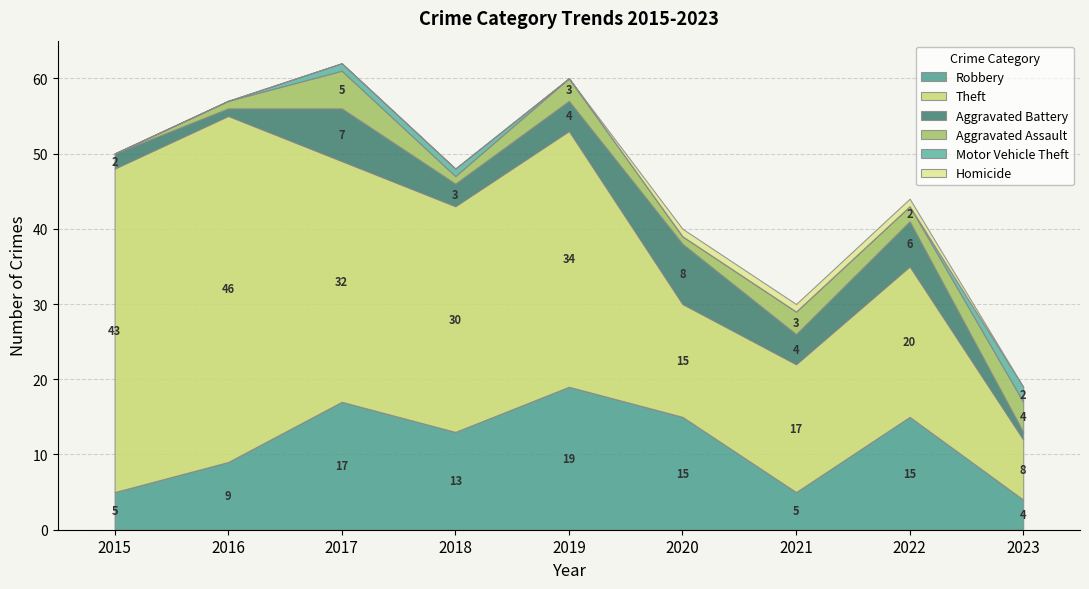

The value of Aggravated Assault at 2022 is 2. True or false?

True